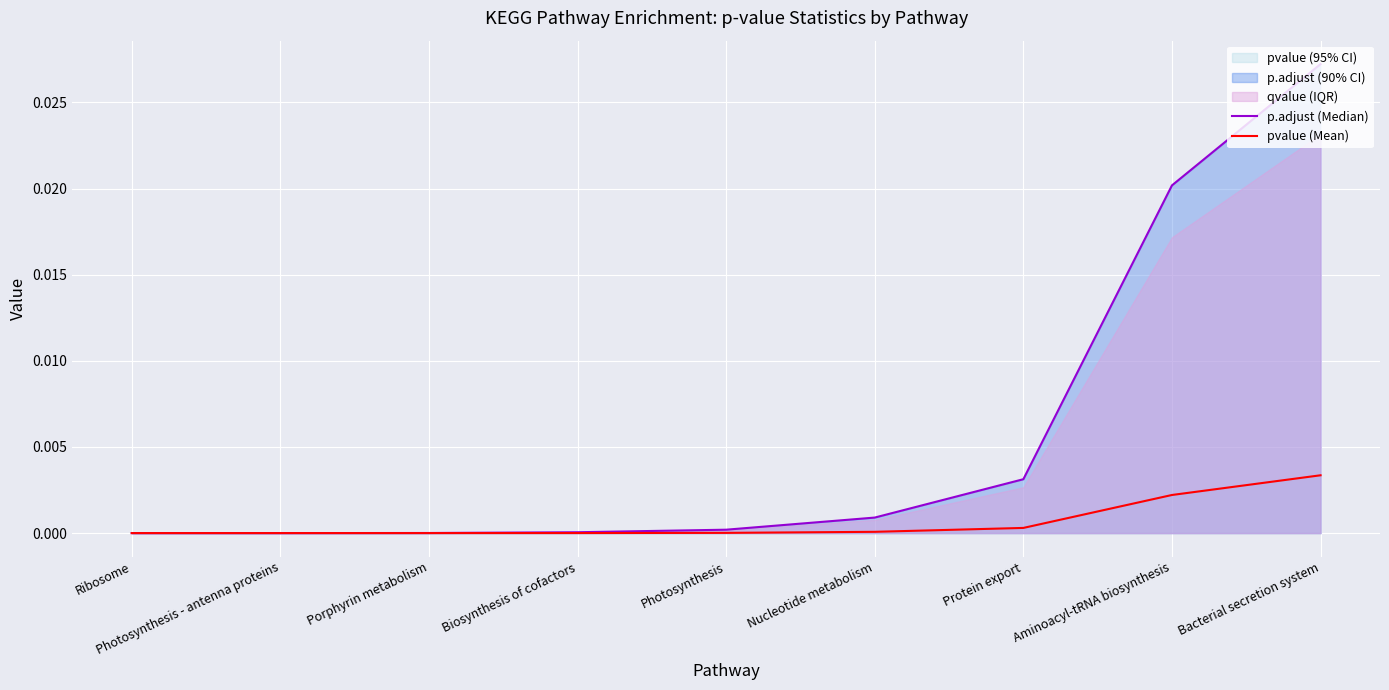

True or false: pvalue (Mean) has a value of 0.0 at Photosynthesis.

True